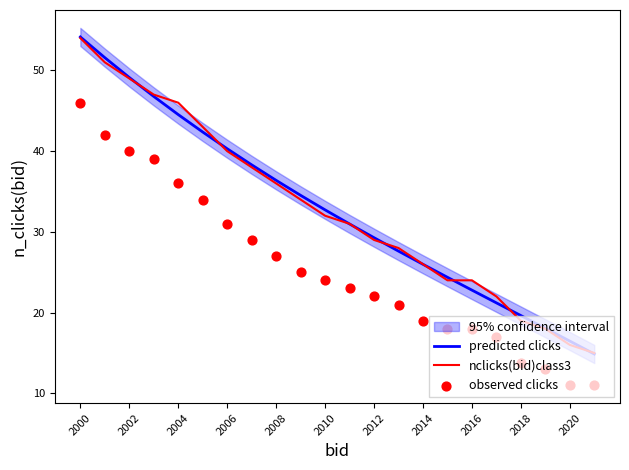

Is it true that nclicks(bid)class3 equals 36.0 at 2008?

True